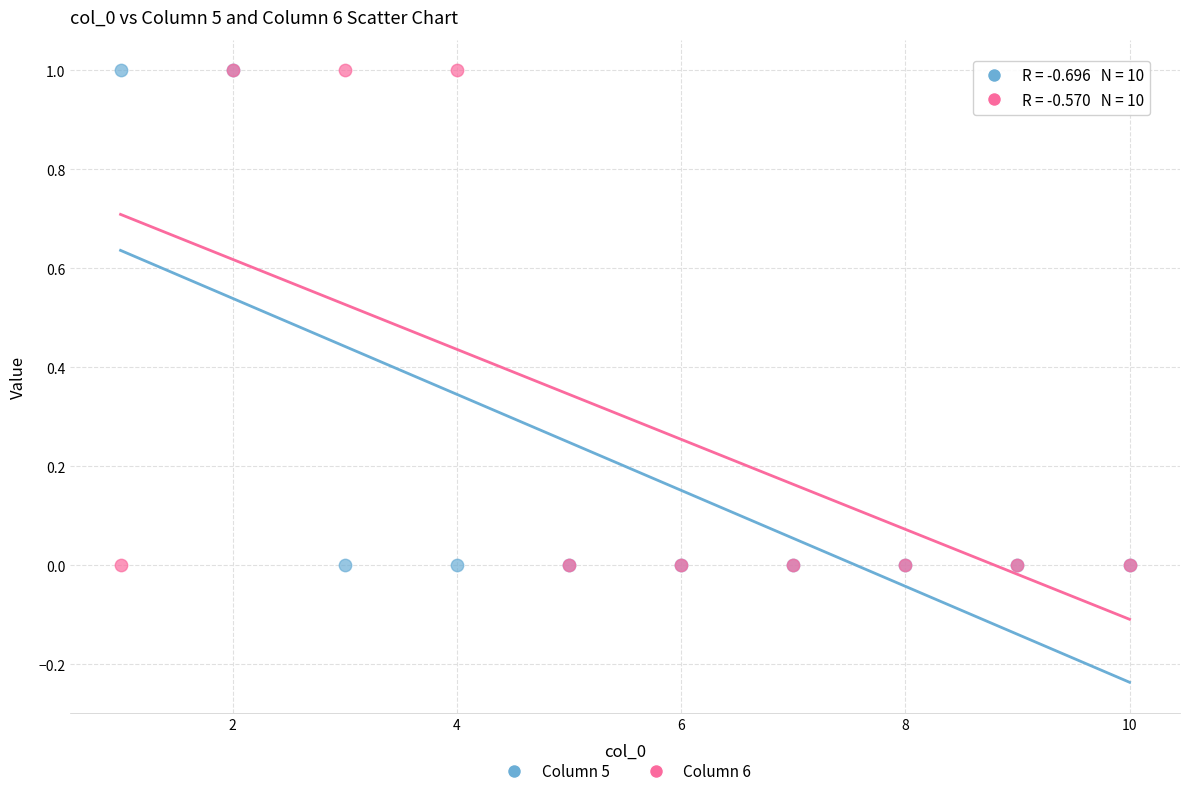

What are all the series names shown in the legend?

Column 5, Column 6